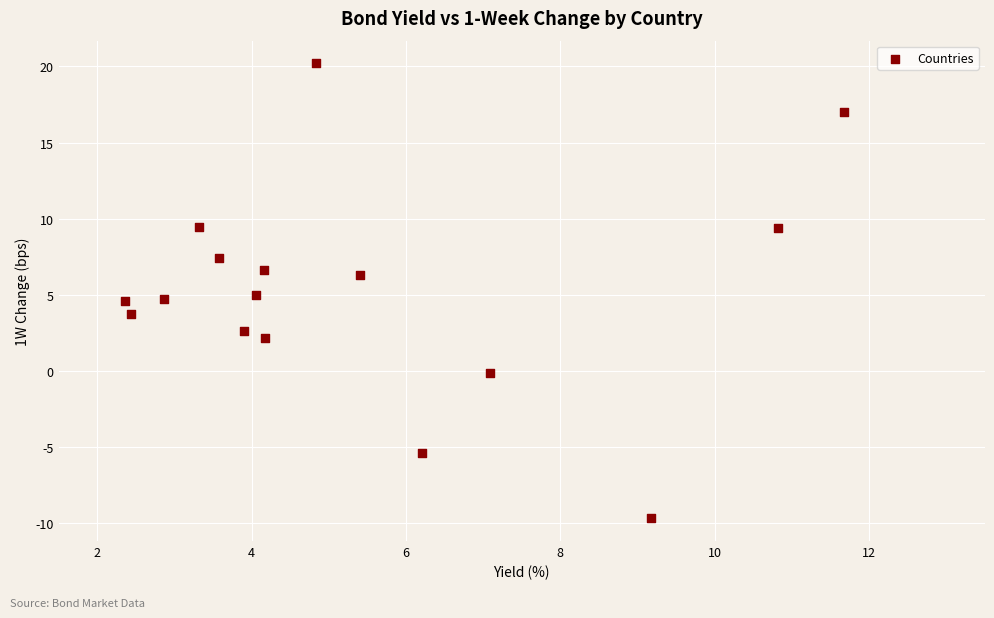

What is the range of X values (max minus min)?

9.3